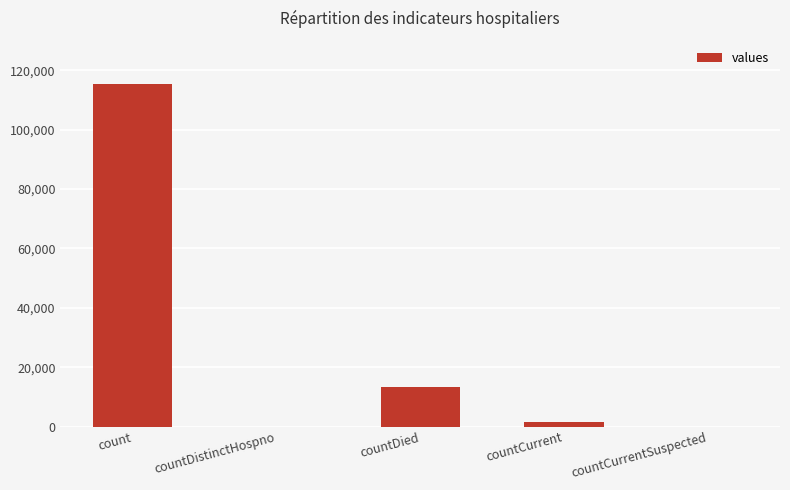

What is the change in value from countDied to countCurrentSuspected?

-13343